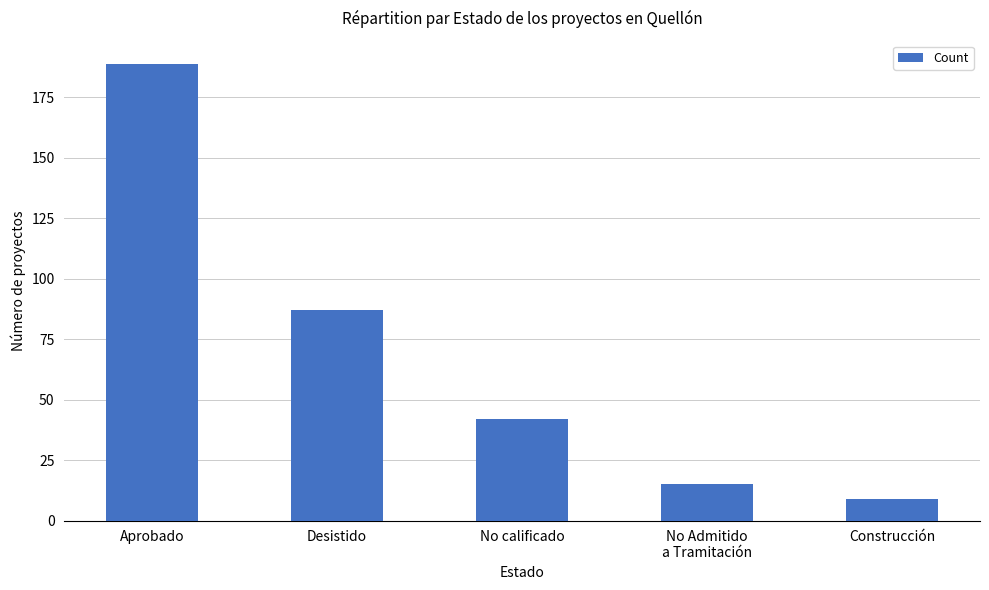

Where is the data nearest to the value 99?

Desistido